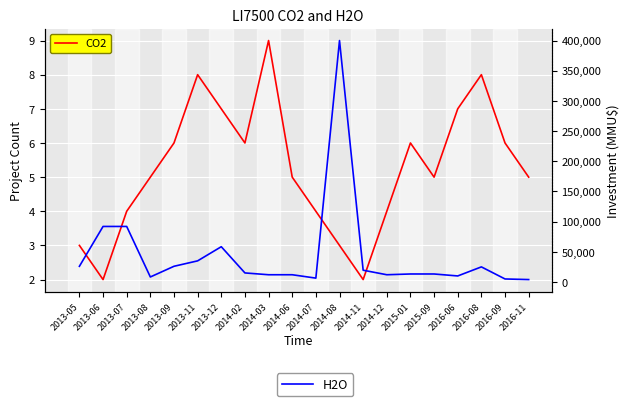

Which series has the largest total across all categories?

H2O